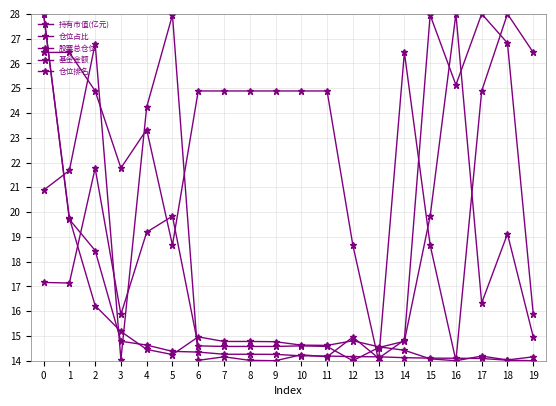

Is the value of 基金金额 at 8 greater than the value of 仓位排名 at 0?

No